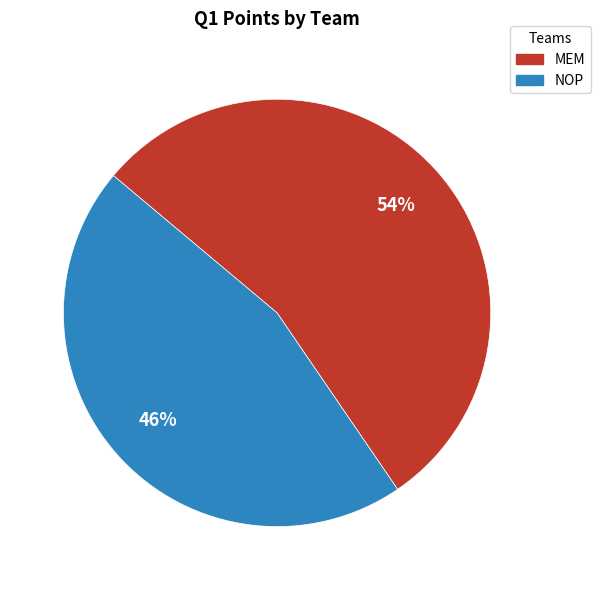

True or false: NOP accounts for 46% of the total.

True